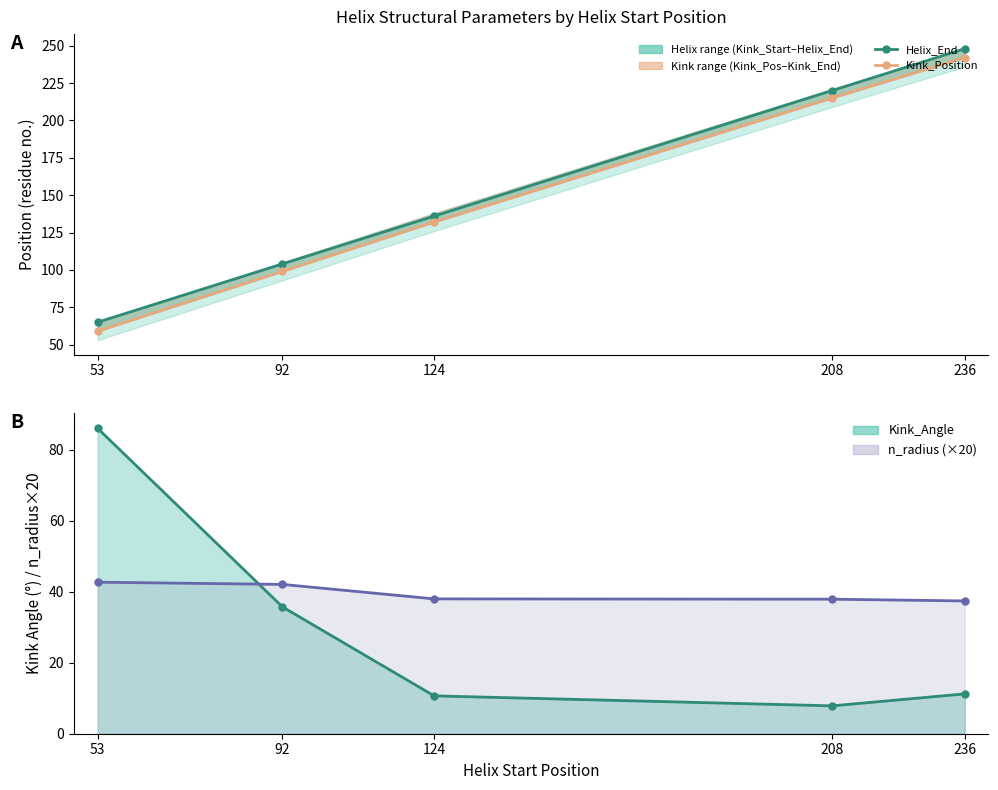

What is the value of the Kink_Angle (line) point at the 3rd from the left?

10.7